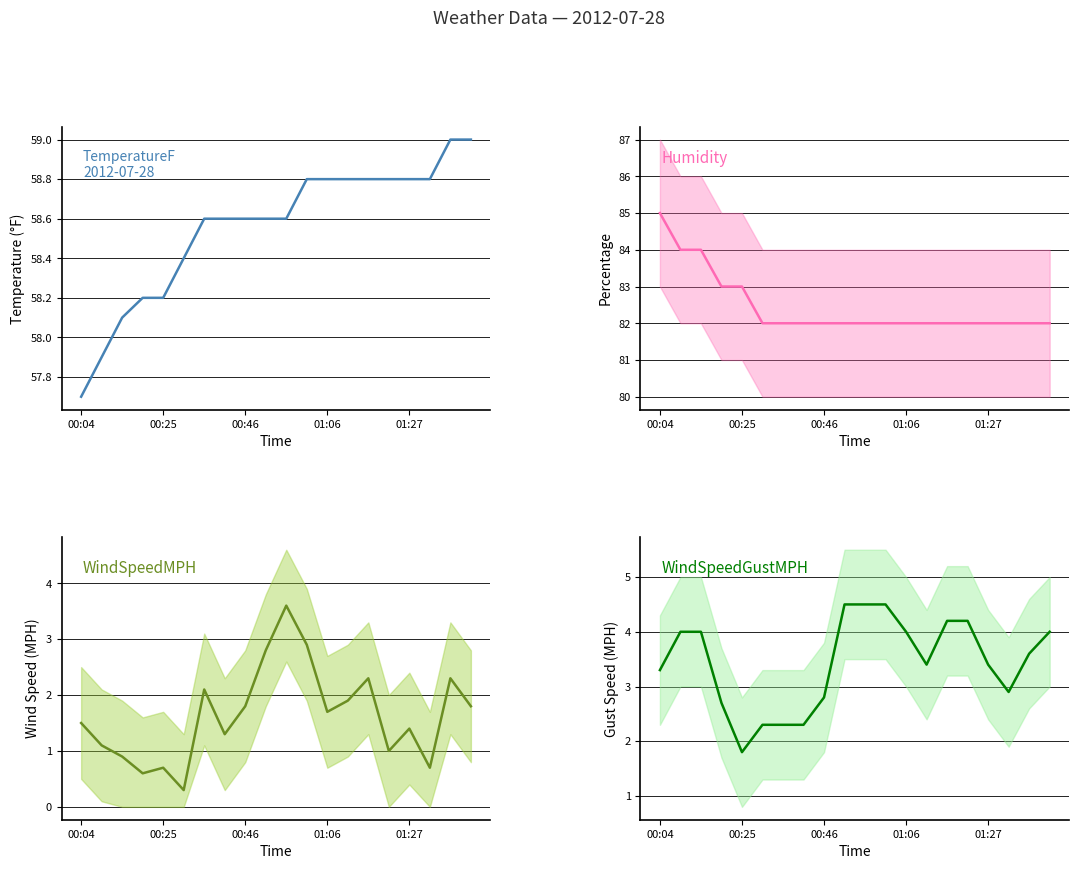

Which series changed the most between 11 and 17?

WindSpeedMPH